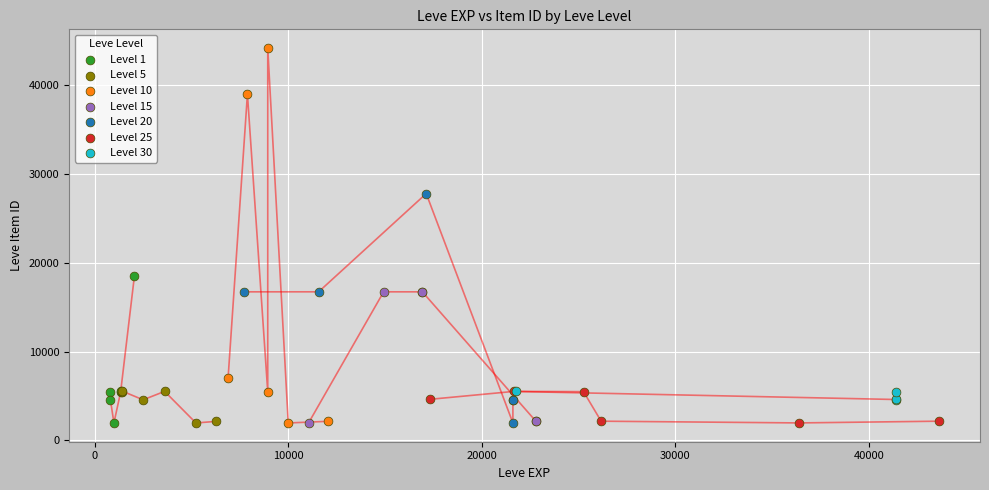

What are all the series names shown in the legend?

Level 1, Level 5, Level 10, Level 15, Level 20, Level 25, Level 30